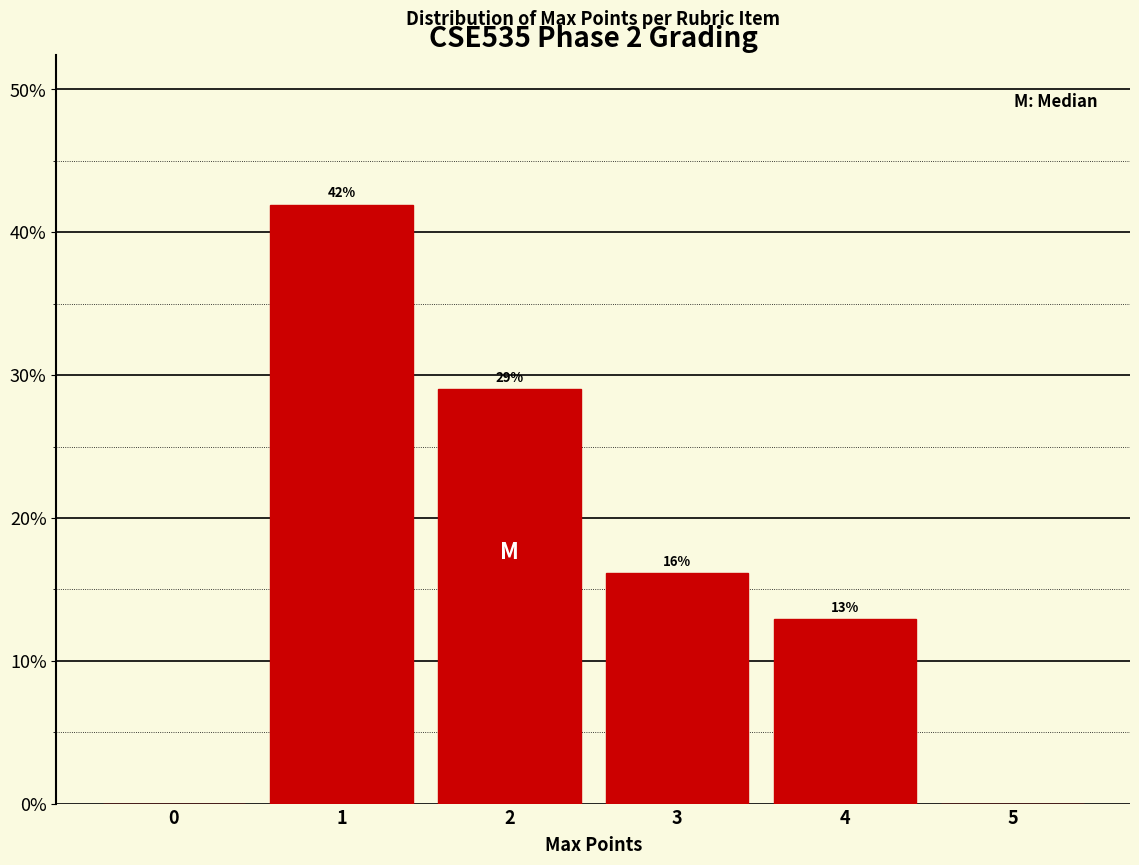

Approximately how many times larger is the value at 2 compared to 1?

0.7